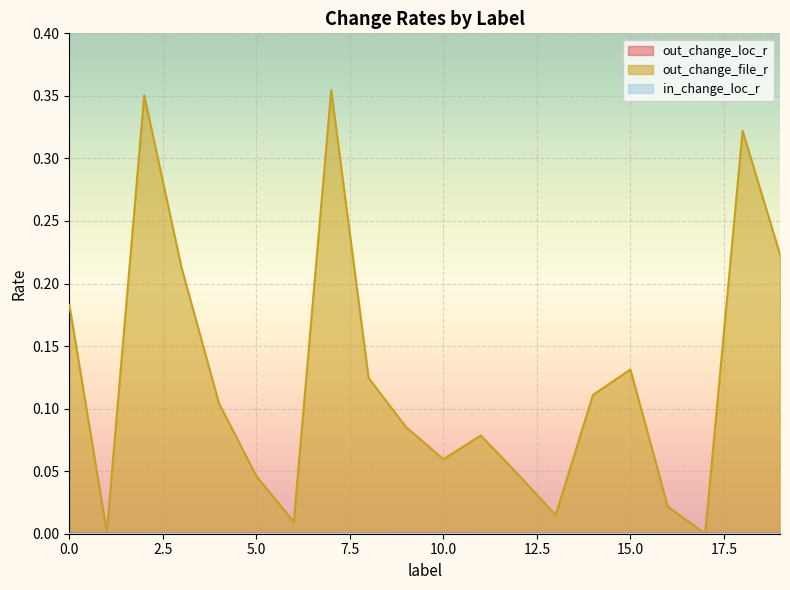

True or false: out_change_file_r and out_change_loc_r cross at least once.

False